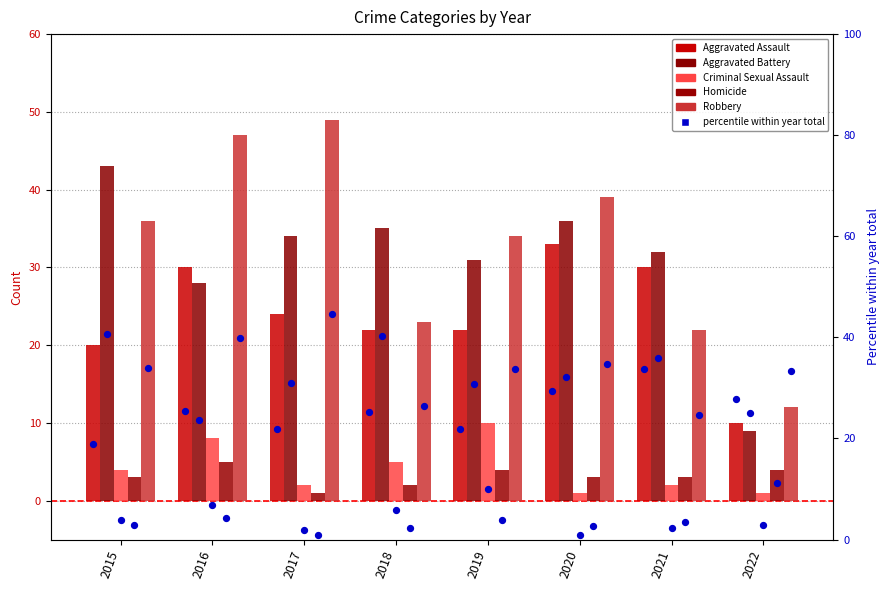

At which category is the sum across all series the highest?

2016